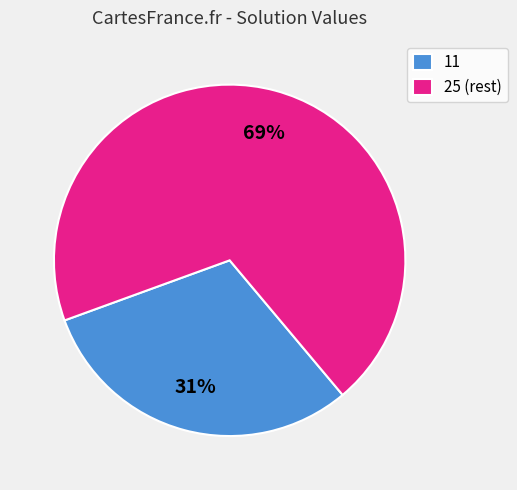

Does any single category account for the majority?

Yes